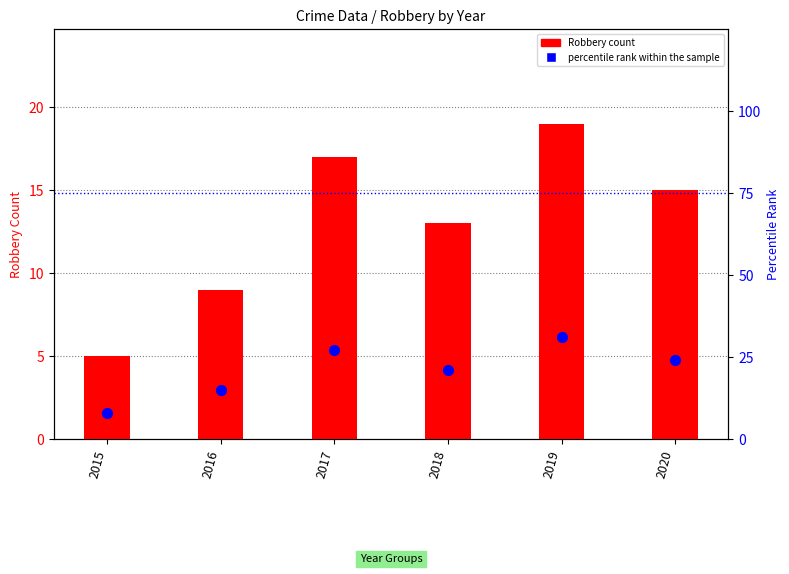

Which series reaches the minimum Y coordinate?

Robbery count